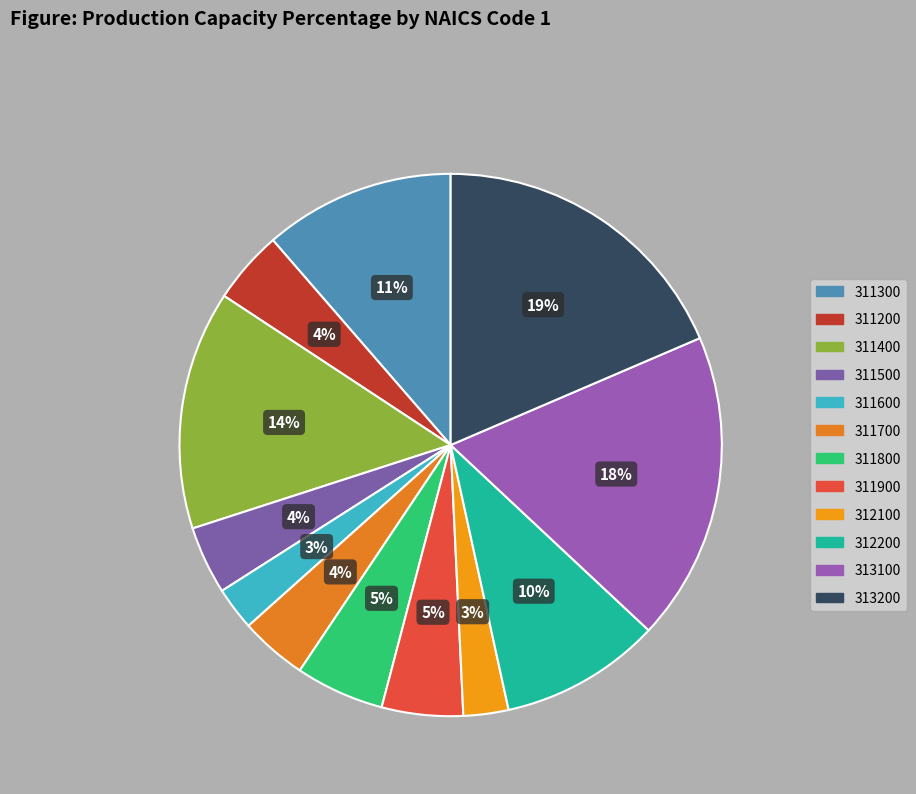

What portion of the pie excludes 311900?

95.2%